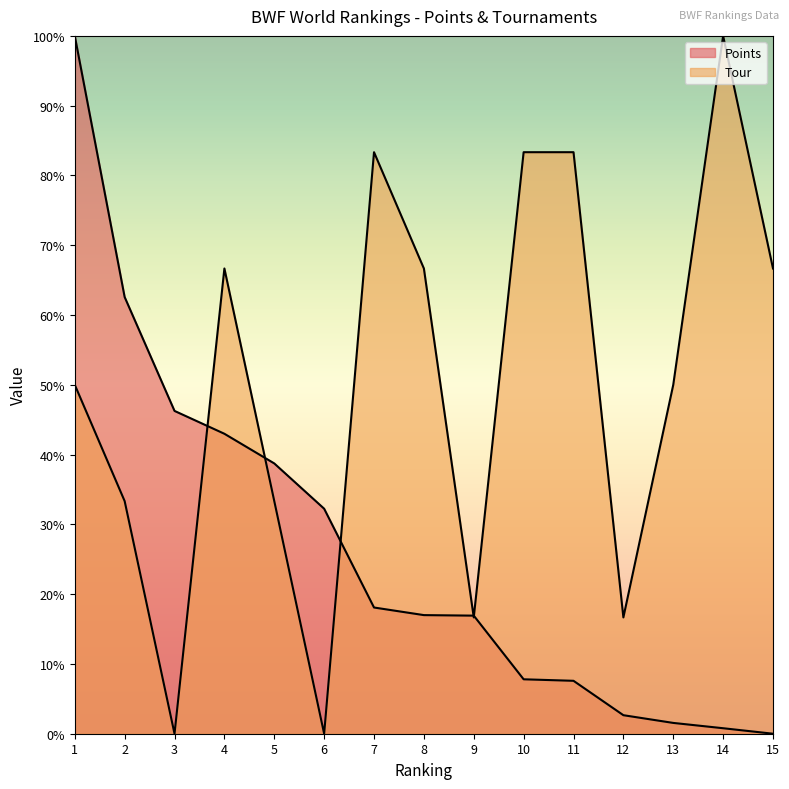

Which series has the widest spread of values?

Points